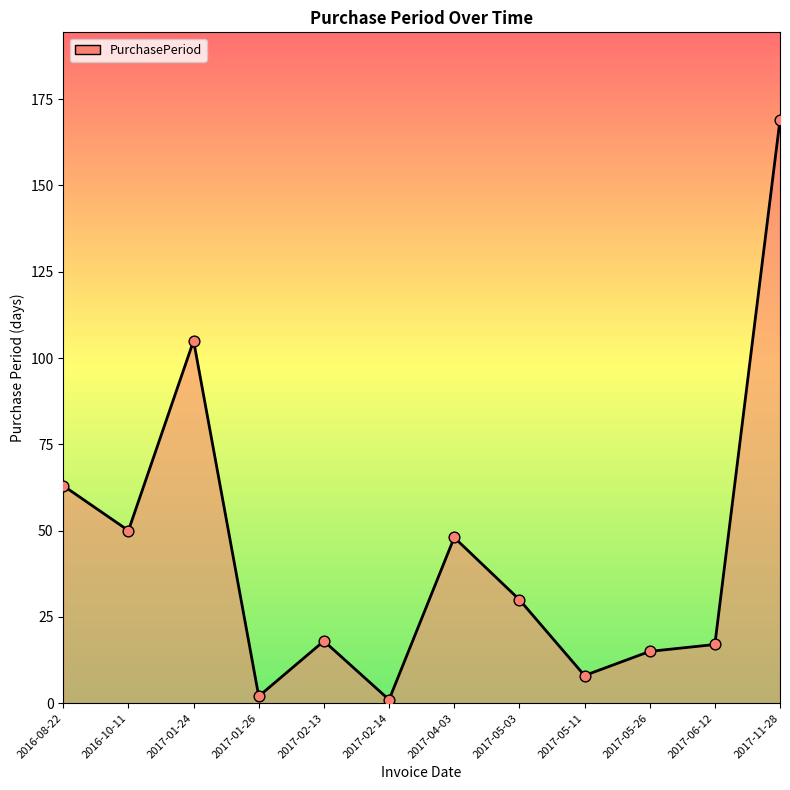

What is the change in value from 2016-10-11 to 2017-06-12?

-33